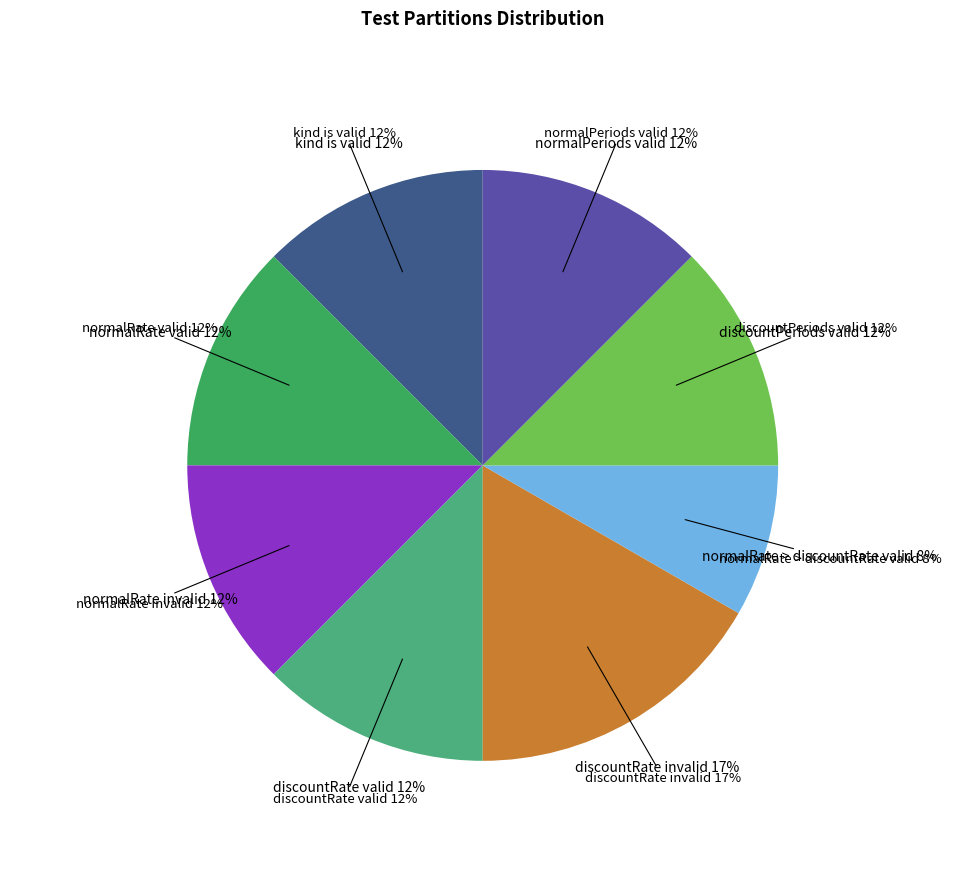

To the nearest percent, what is the average slice percentage?

12%